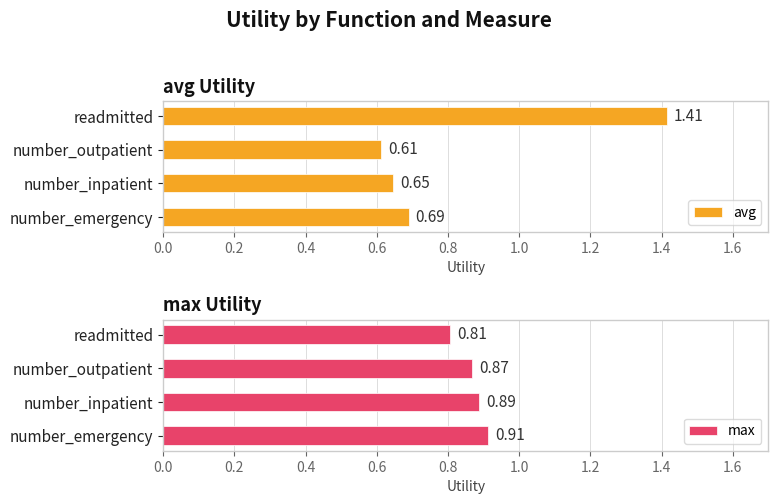

At how many categories does at least one series exceed 1?

1